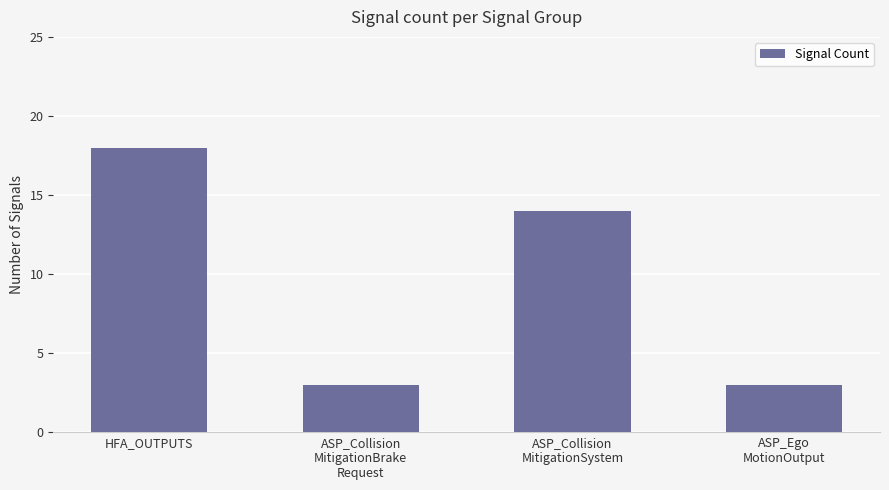

At which label does the data first exceed 14?

HFA_OUTPUTS